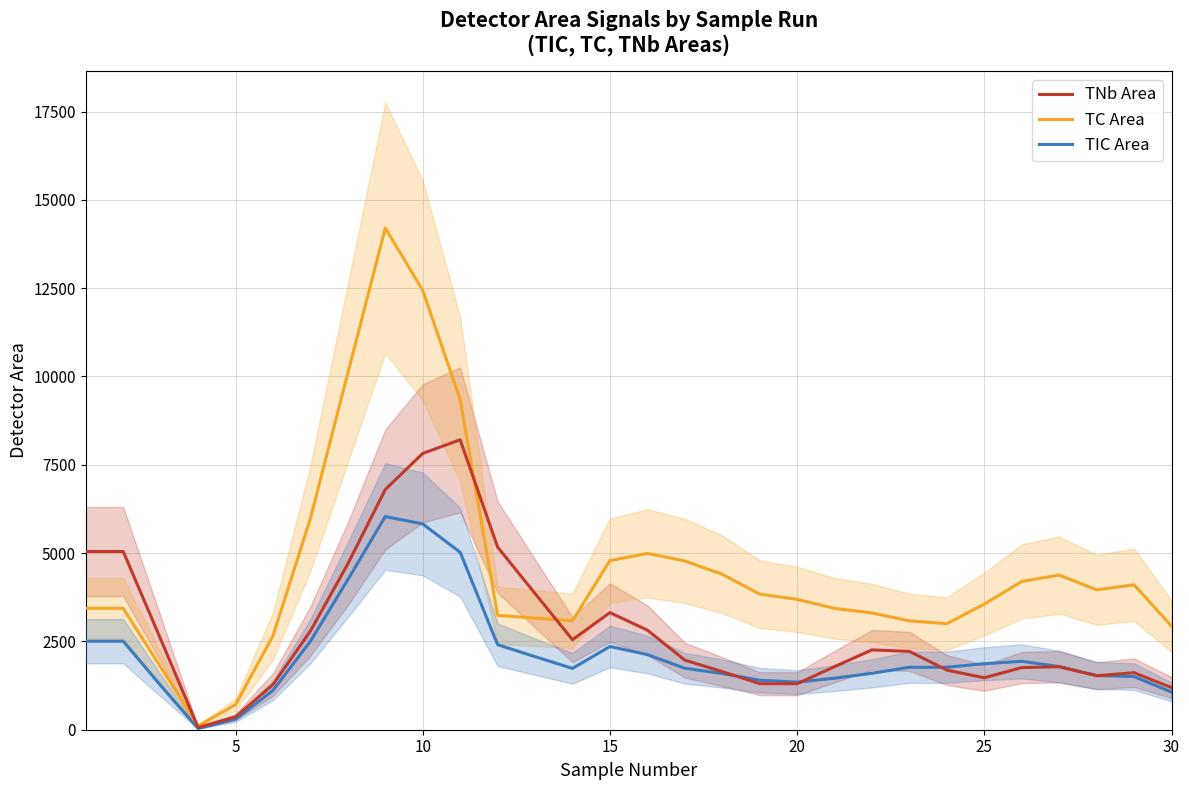

List the series in order of their overall mean, highest first.

TC Area, TNb Area, TIC Area